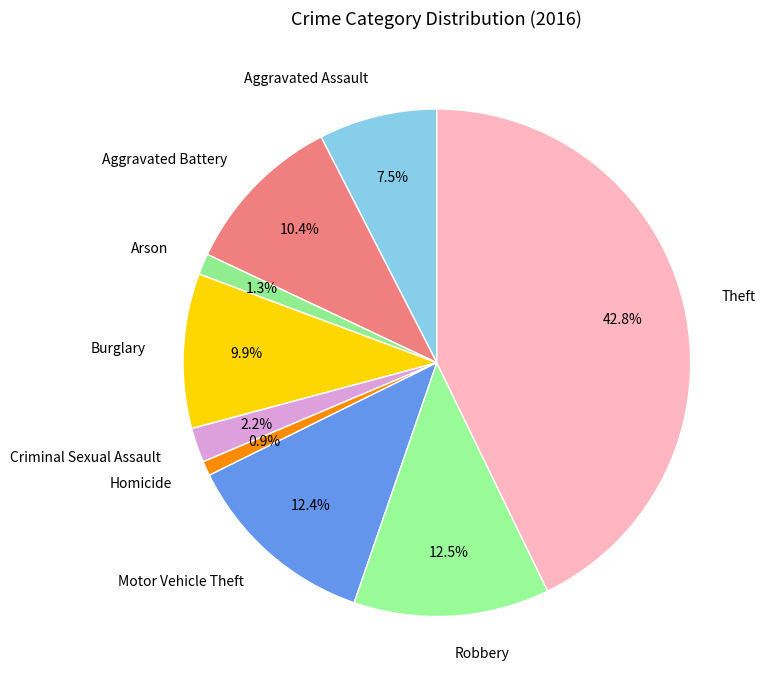

What portion of the pie excludes Robbery?

87.5%